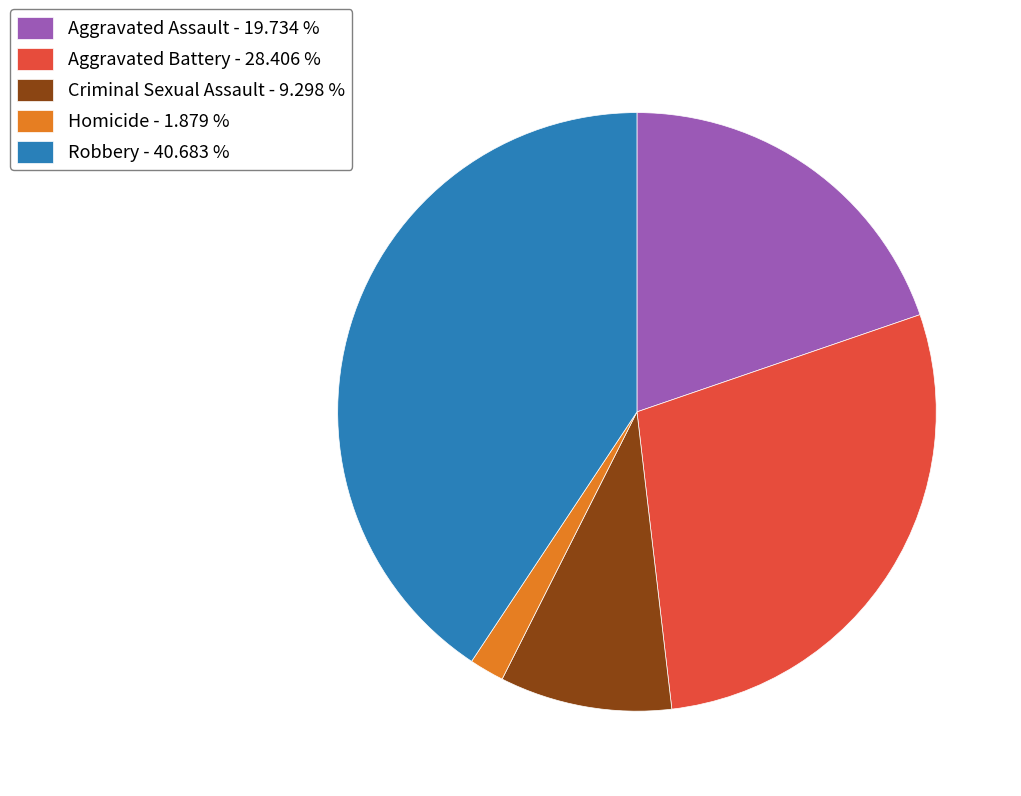

Is it true that Aggravated Assault is 27% of the pie?

False